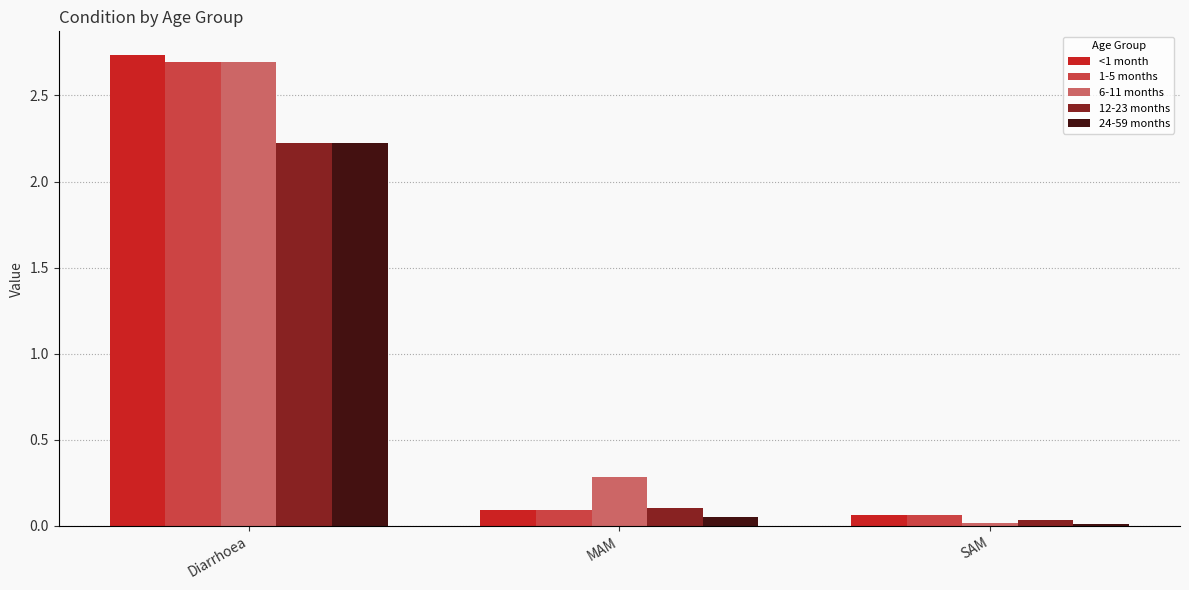

Is it true that 6-11 months equals 0.0 at SAM?

True